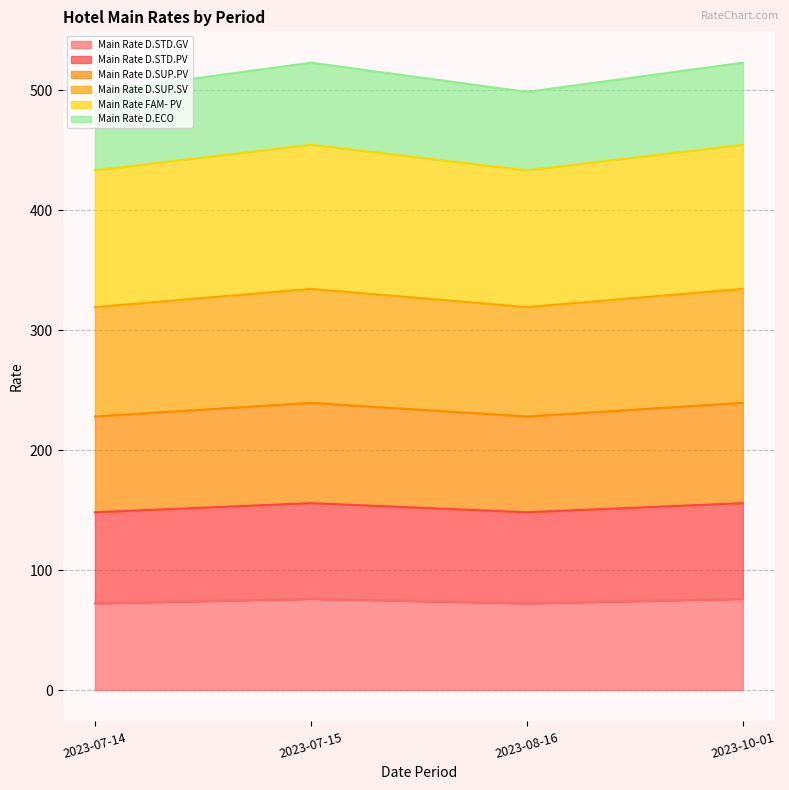

What is the difference between the second highest and second lowest values in the Main Rate D.SUP.SV series?

3.8